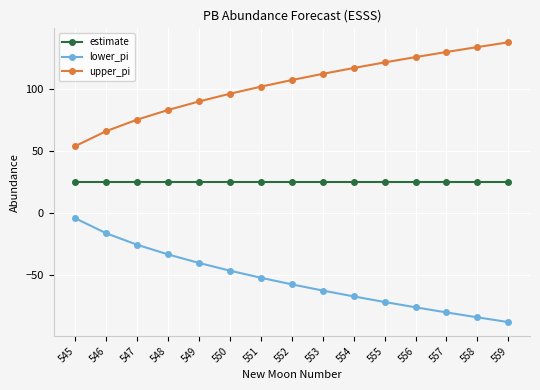

At 551, list the series in order from largest to smallest.

upper_pi, estimate, lower_pi